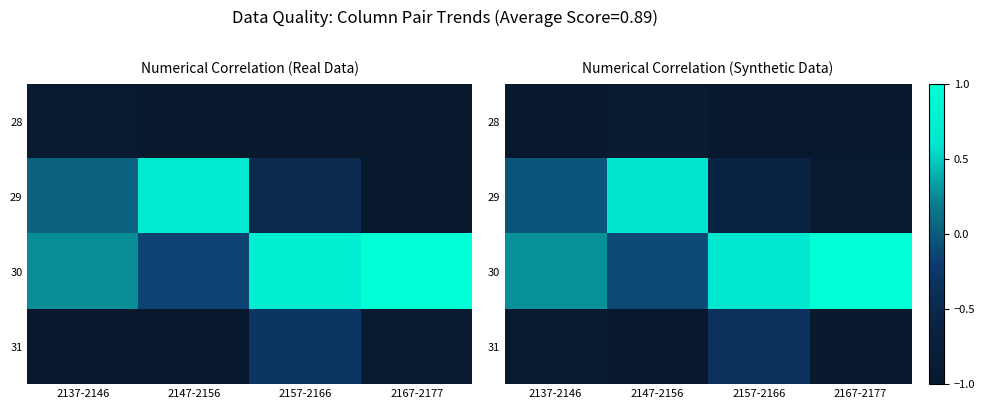

Rank the categories by 29 value from highest to lowest.

2147-2156, 2137-2146, 2157-2166, 2167-2177